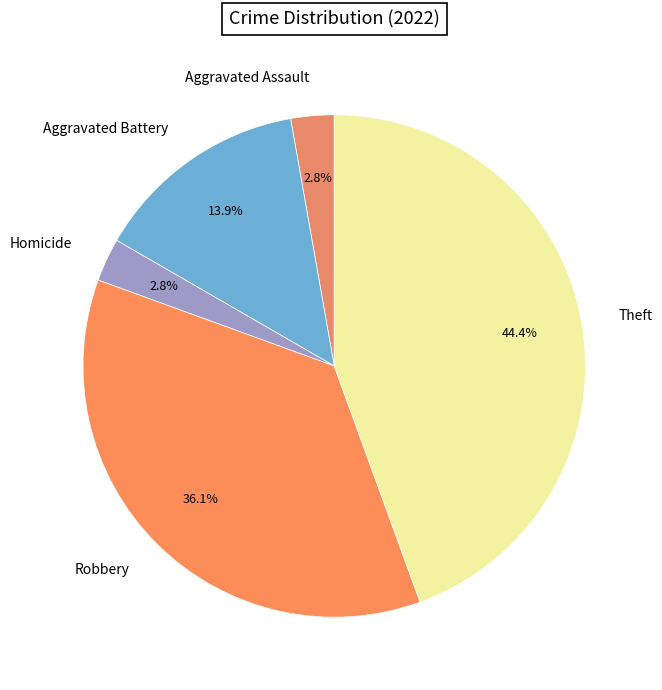

How many segments does this pie chart have?

5